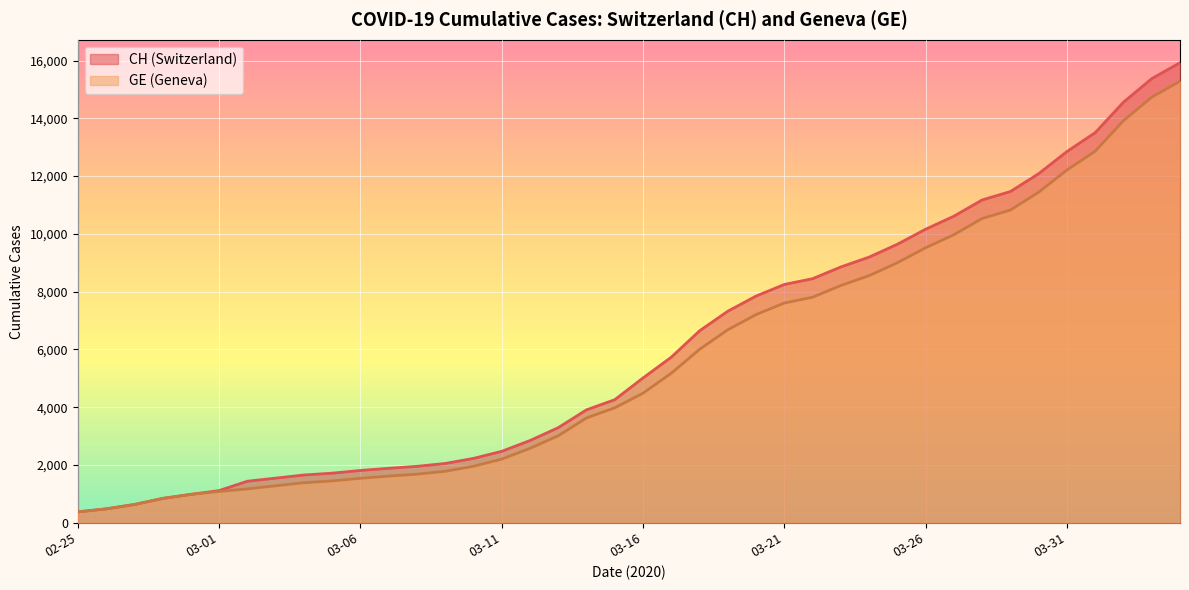

True or false: GE has more than 2 points higher than both neighbors.

False